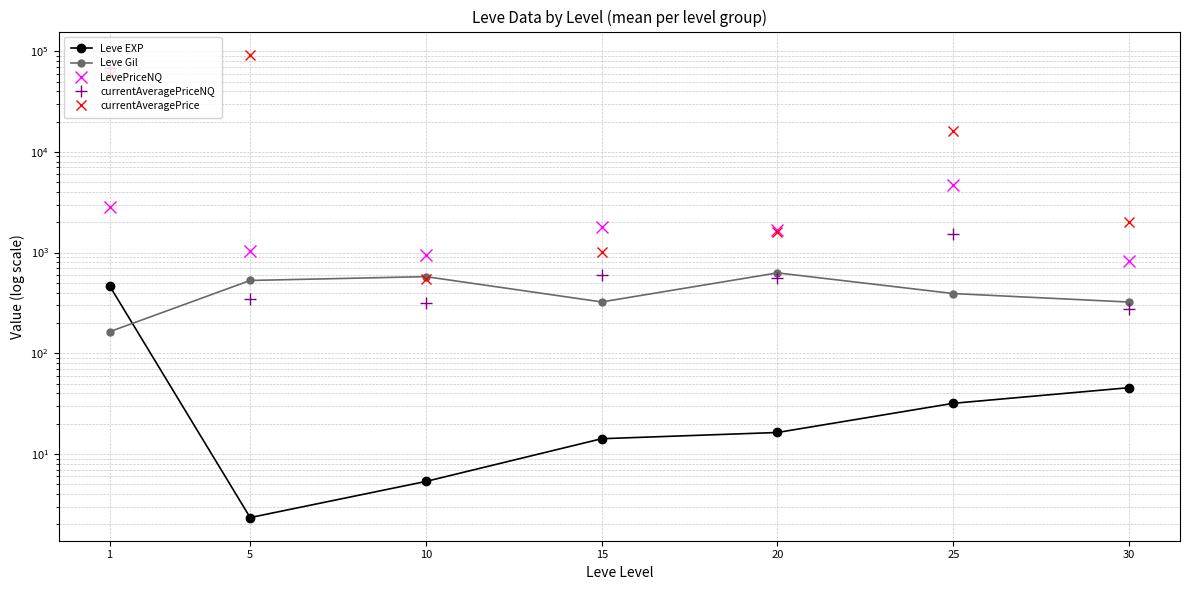

What is the value of the LevePriceNQ point at the 2nd from the left?

1031.2